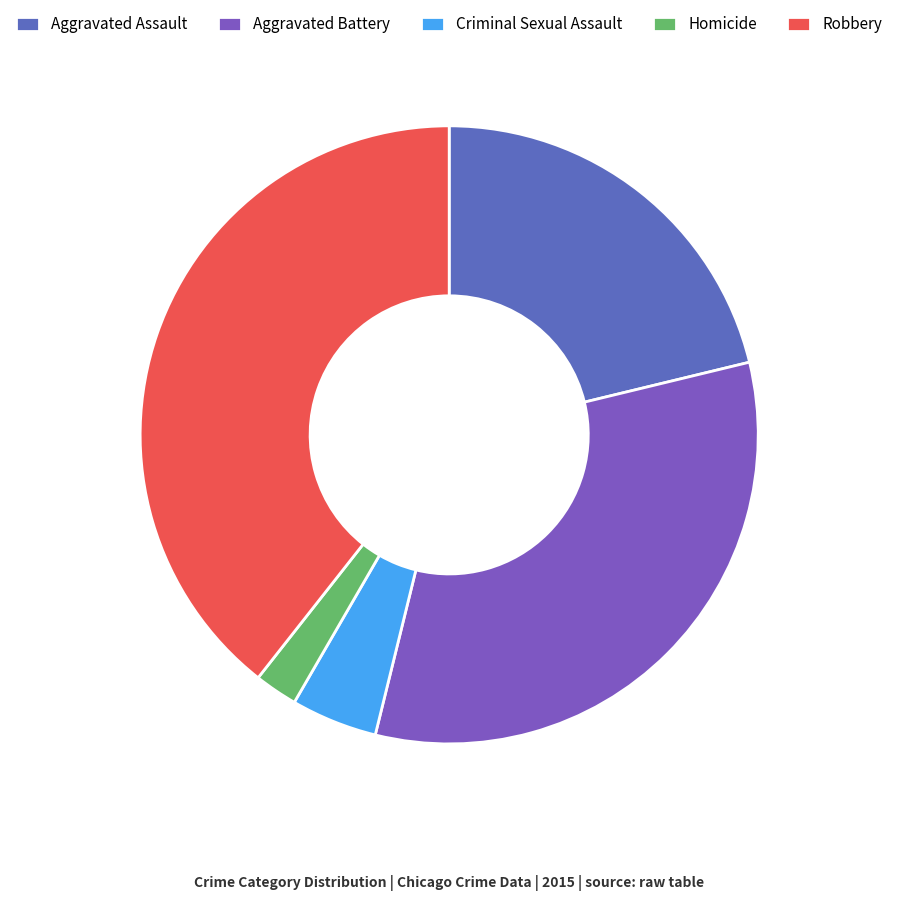

To the nearest percent, what is the average slice percentage?

20%